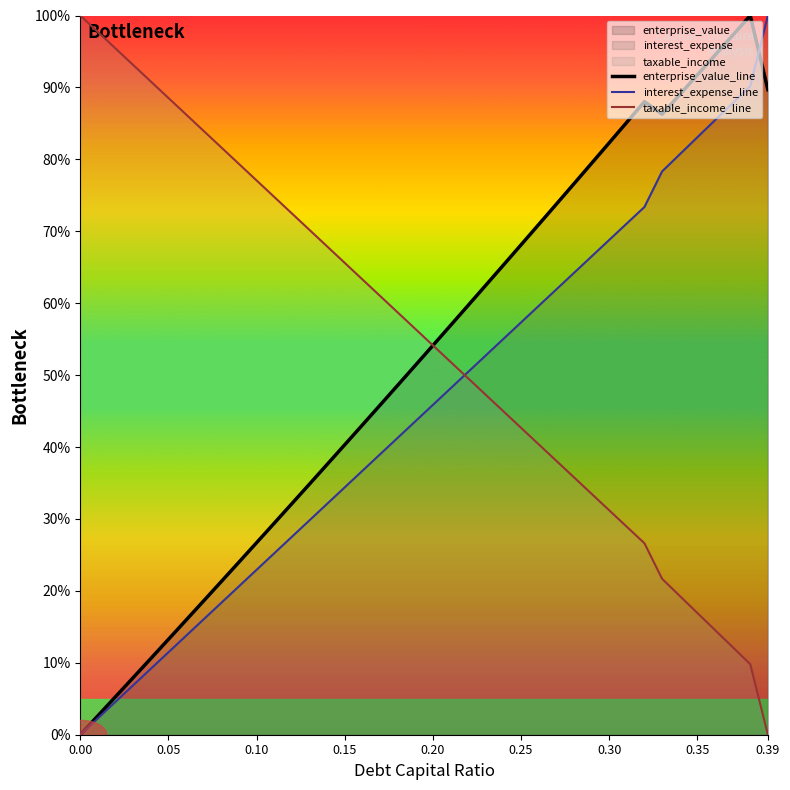

What is the sum of all interest_expense_line values?

1816.3